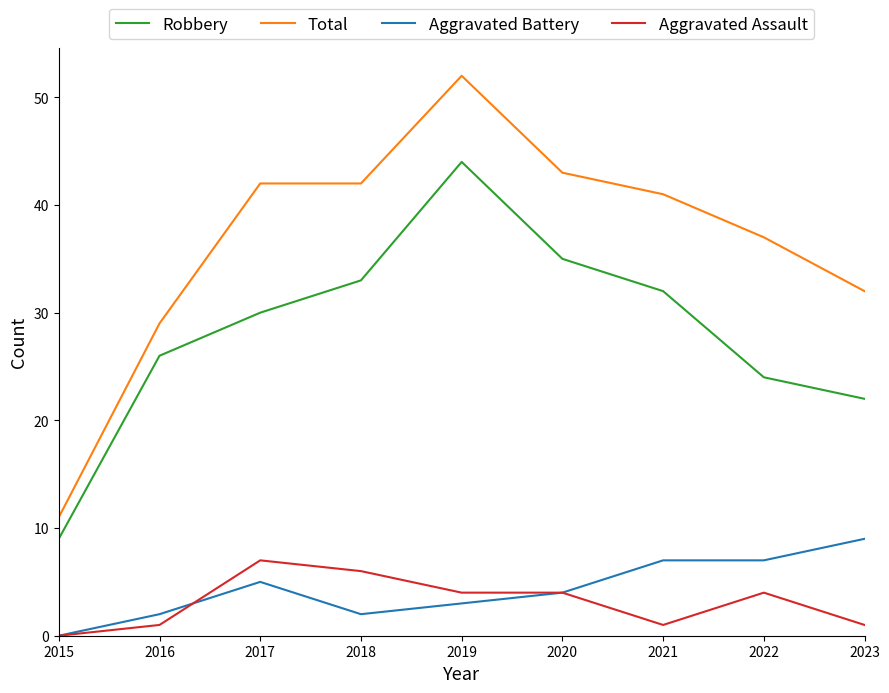

True or false: Aggravated Battery and Total intersect in this chart.

False